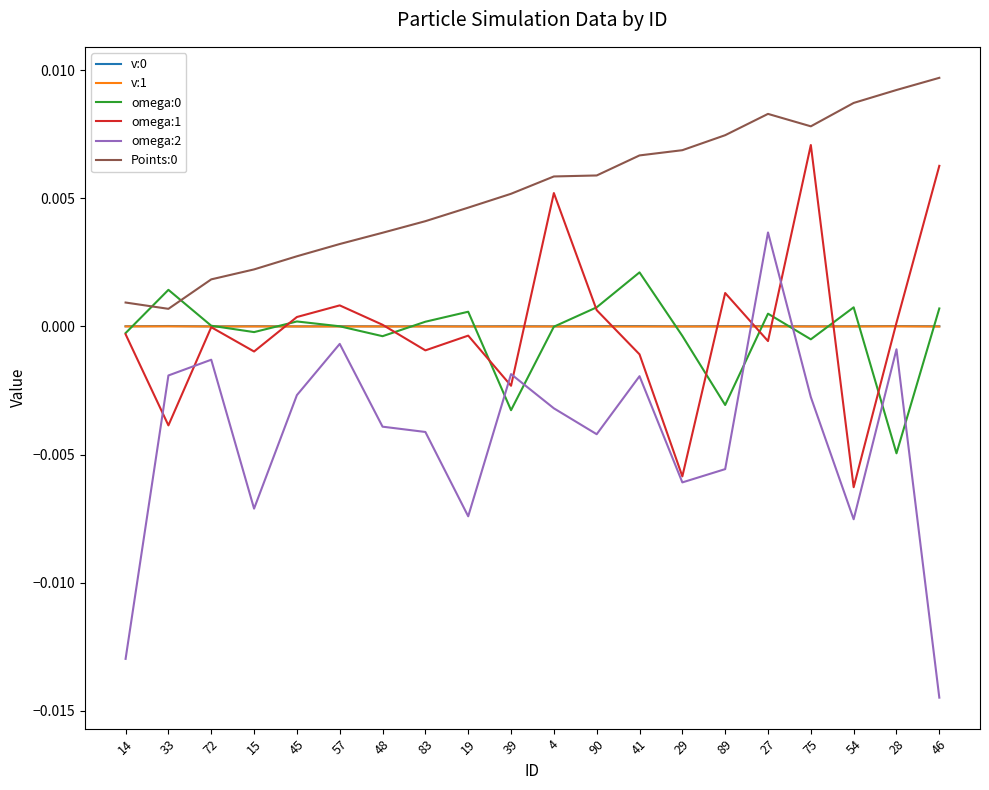

True or false: omega:0 has more than 0 interior local peaks.

True